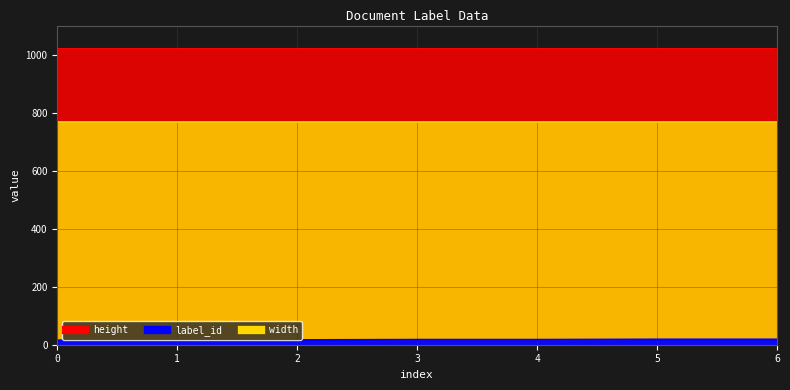

What is the difference between the second highest and second lowest values in the label_id series?

3